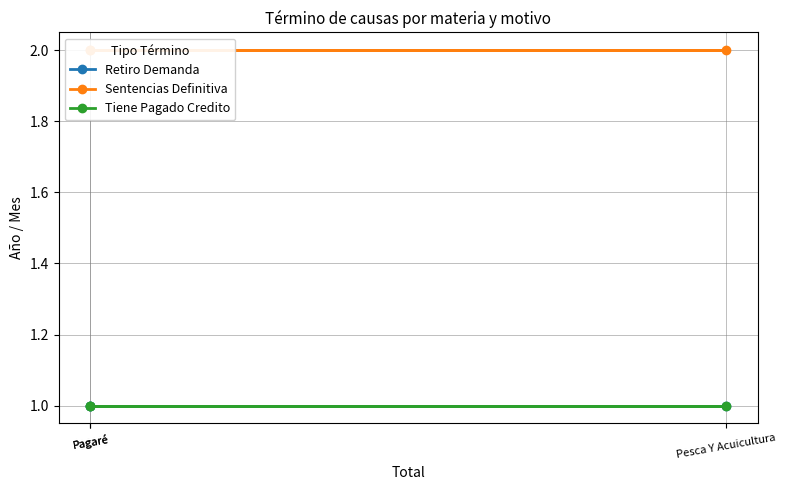

Is the value of Retiro Demanda at Pesca Y Acuicultura greater than the value of Sentencias Definitiva at Pagaré?

No